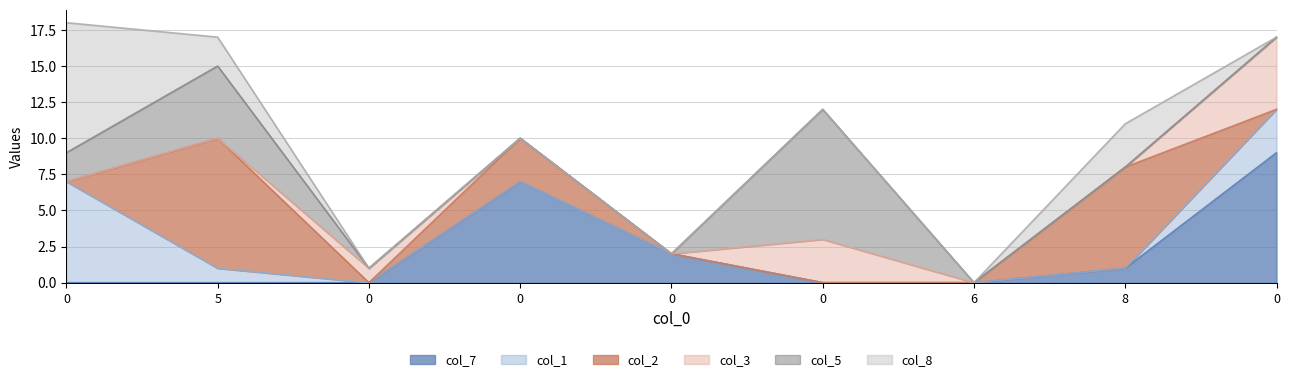

What is the sum of the col_3 values at 0 and 0?

8